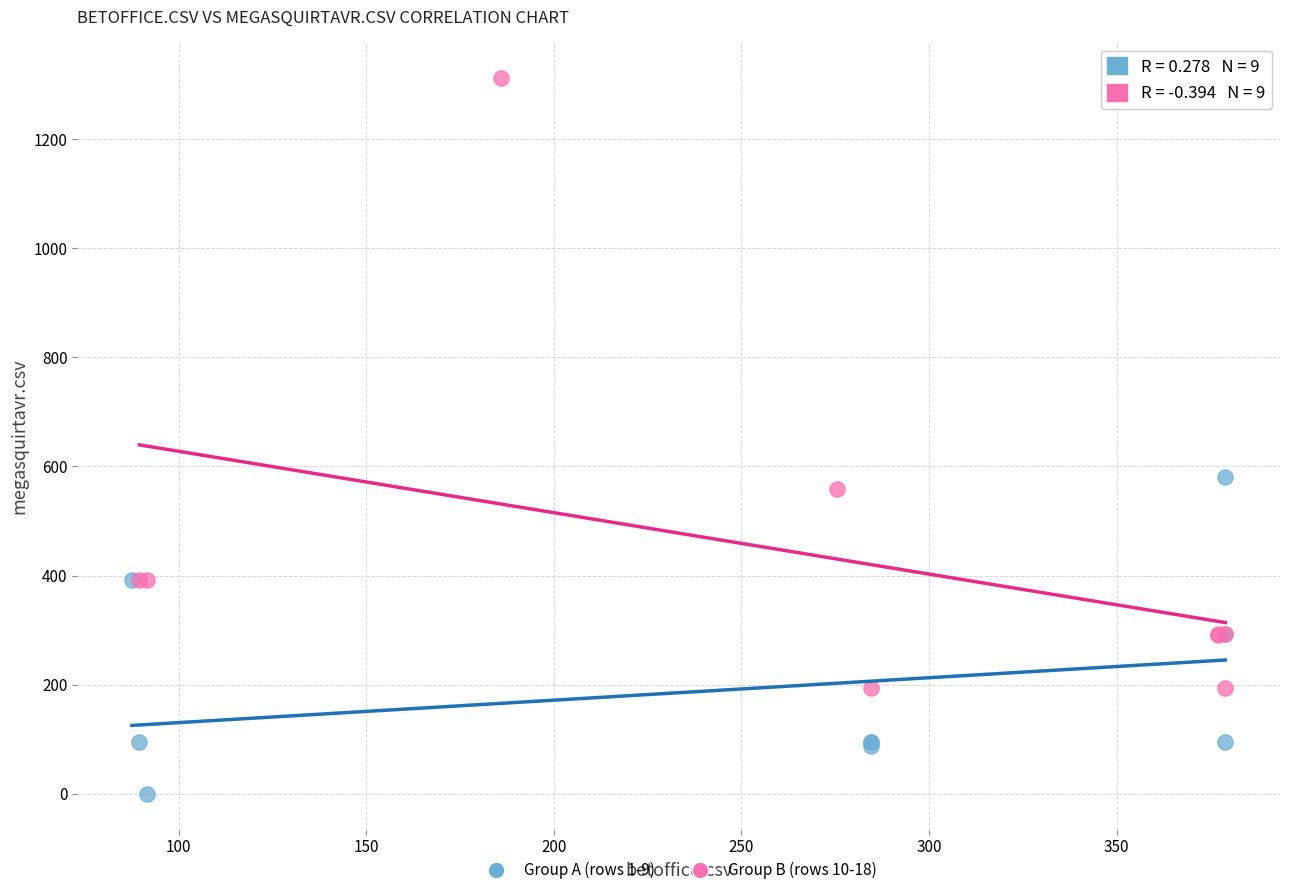

Which series reaches the maximum Y coordinate?

Group B (rows 10-18)